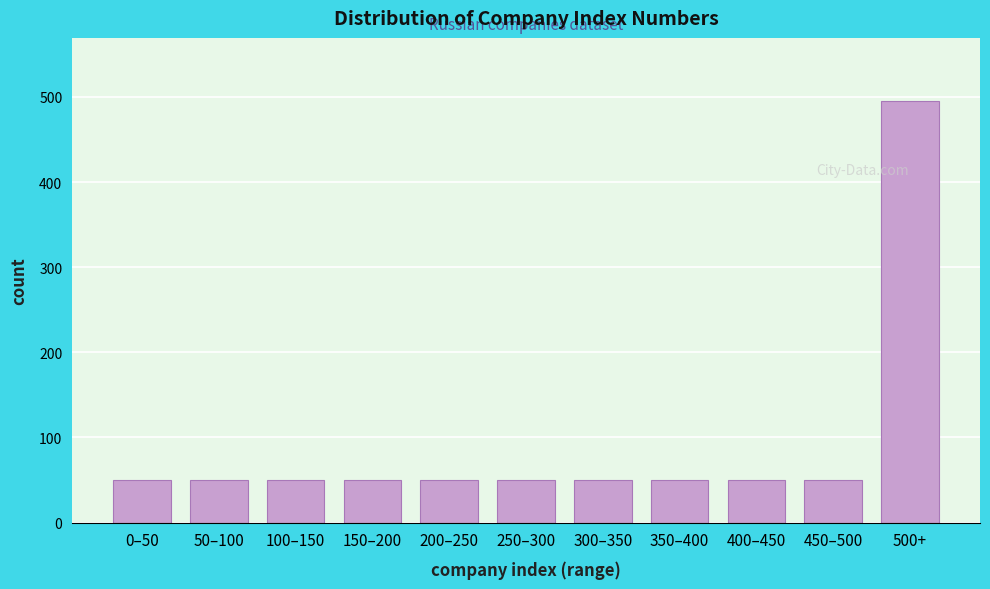

Reading right to left, what are all the values shown in this chart?

500+=495	450–500=50	400–450=50	350–400=50	300–350=50	250–300=50	200–250=50	150–200=50	100–150=50	50–100=50	0–50=50